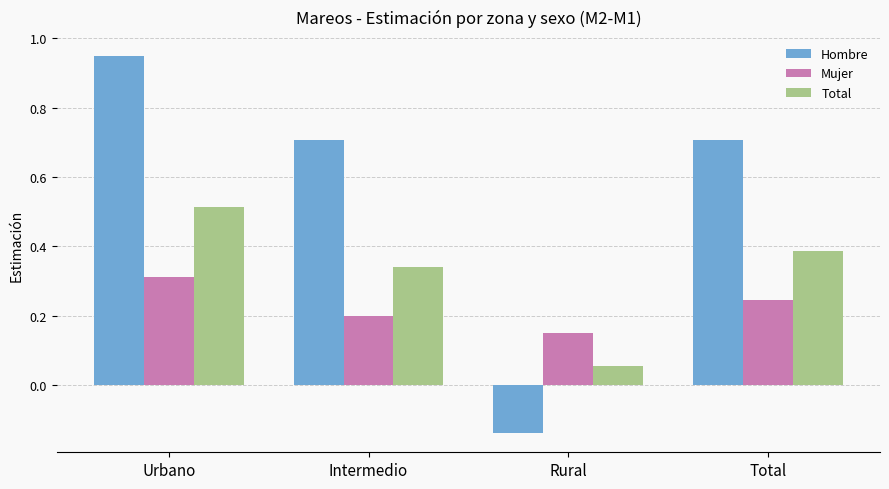

The value of Mujer at Urbano is 0.3. True or false?

True